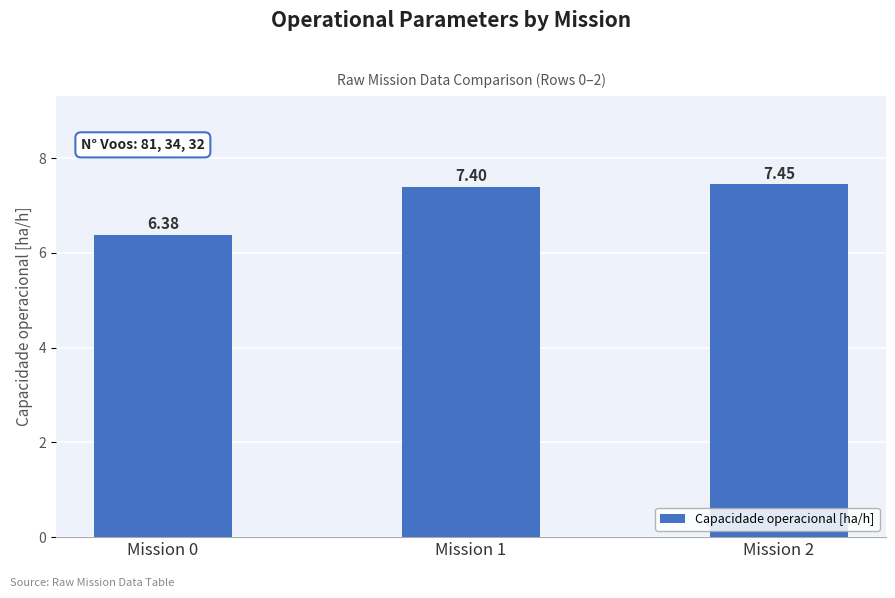

At which category does the chart reach its peak across all series?

Mission 2